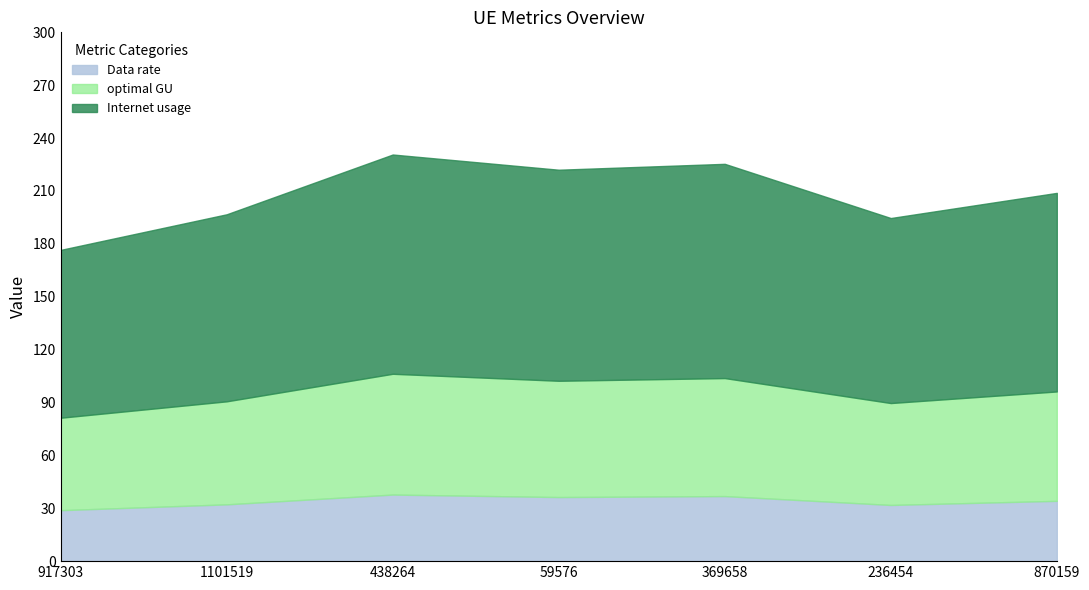

At which category is the sum across all series the highest?

438264